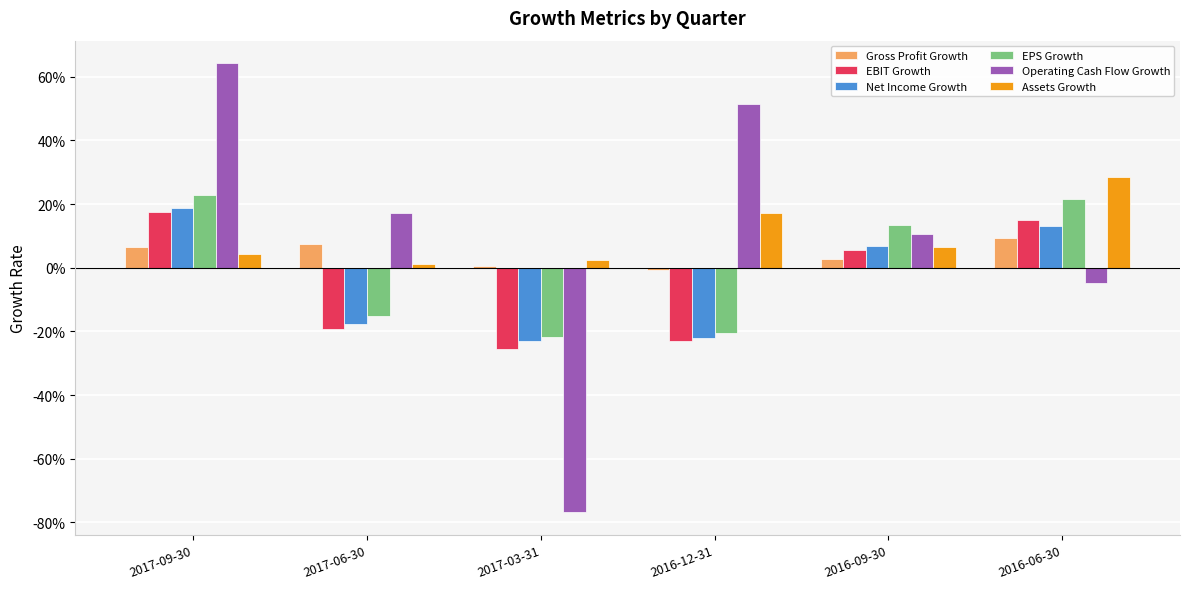

What is the difference between the Gross Profit Growth values at 2017-09-30 and 2017-03-31?

0.1